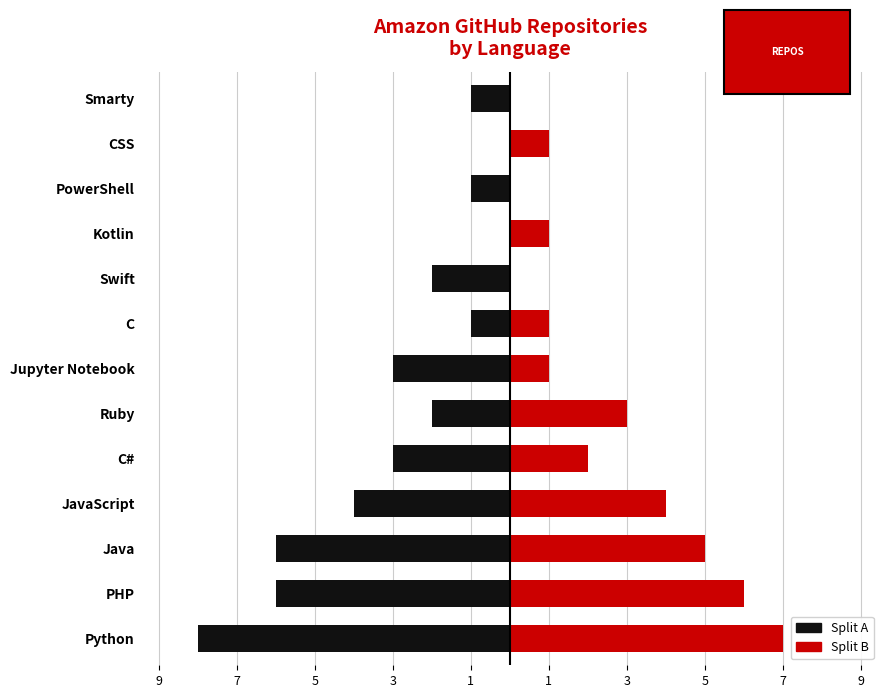

How many values in the Right series exceed 1?

6